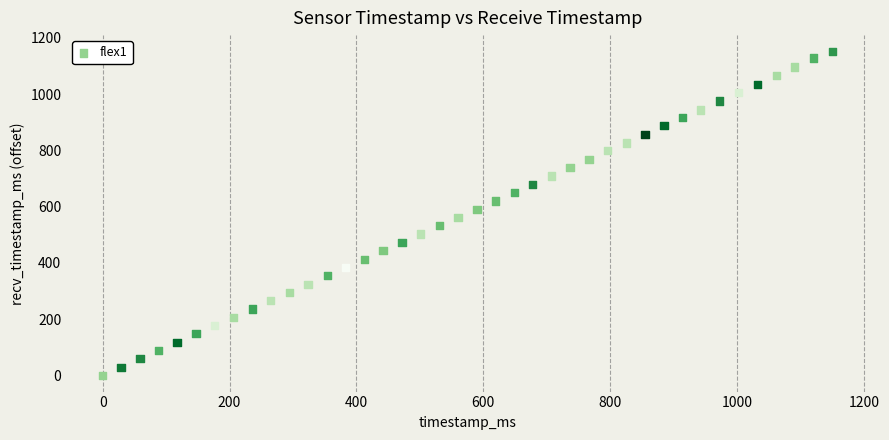

What is the range of X values (max minus min)?

1151